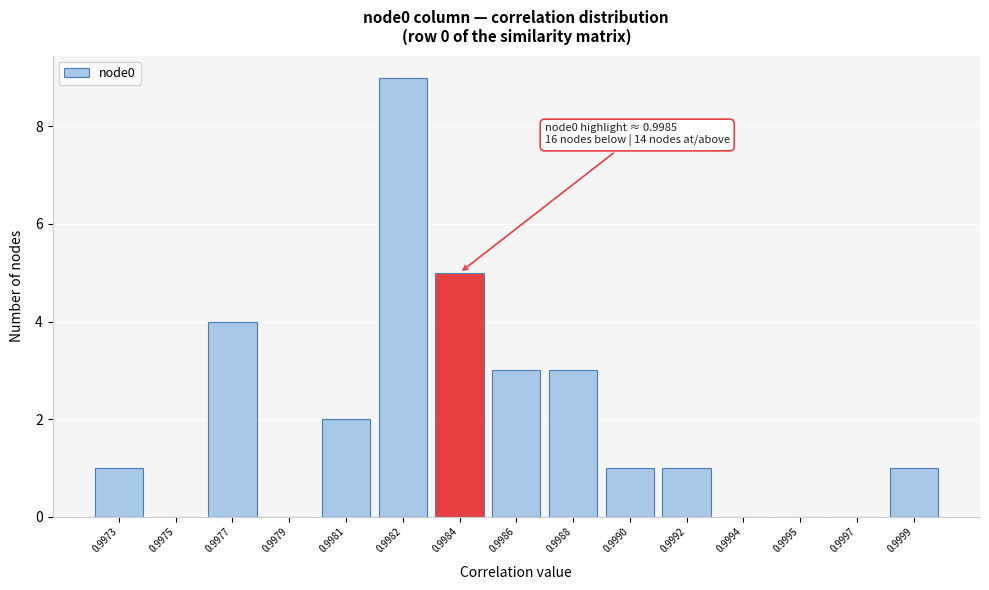

Reading left to right, what are all the values shown in this chart?

0.9973=1	0.9975=0	0.9977=4	0.9979=0	0.9981=2	0.9982=9	0.9984=5	0.9986=3	0.9988=3	0.9990=1	0.9992=1	0.9994=0	0.9995=0	0.9997=0	0.9999=1